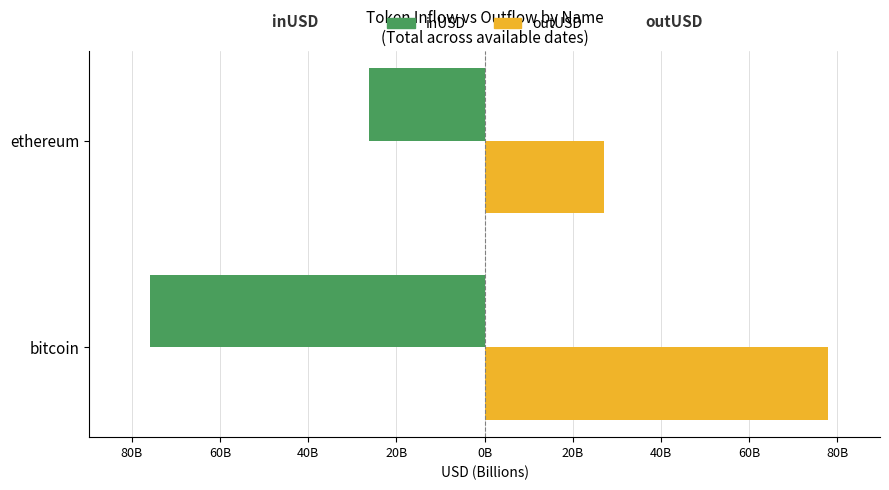

What are all the series names shown in the legend?

inUSD, outUSD